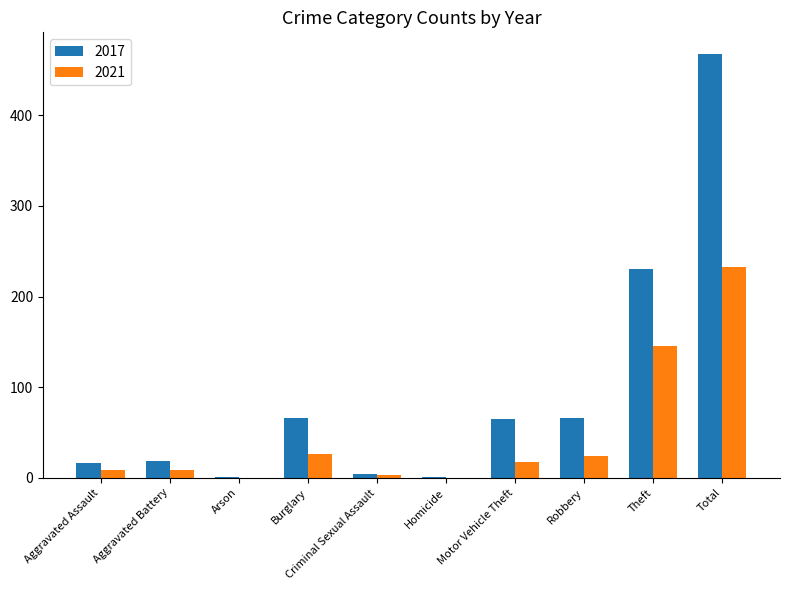

The value of 2017 at Theft is 230. True or false?

True